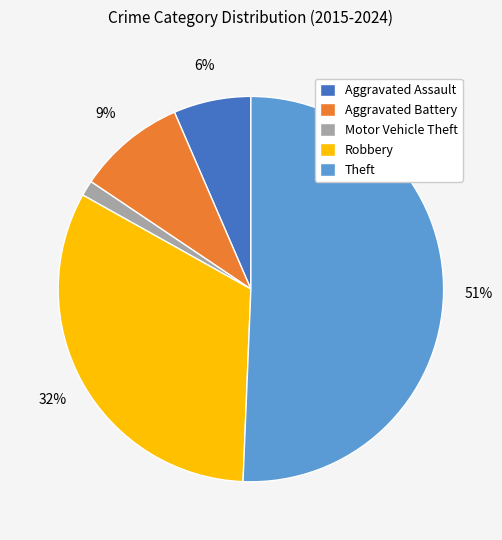

To the nearest percent, what is the difference between the Theft and Aggravated Battery slice percentages?

42%